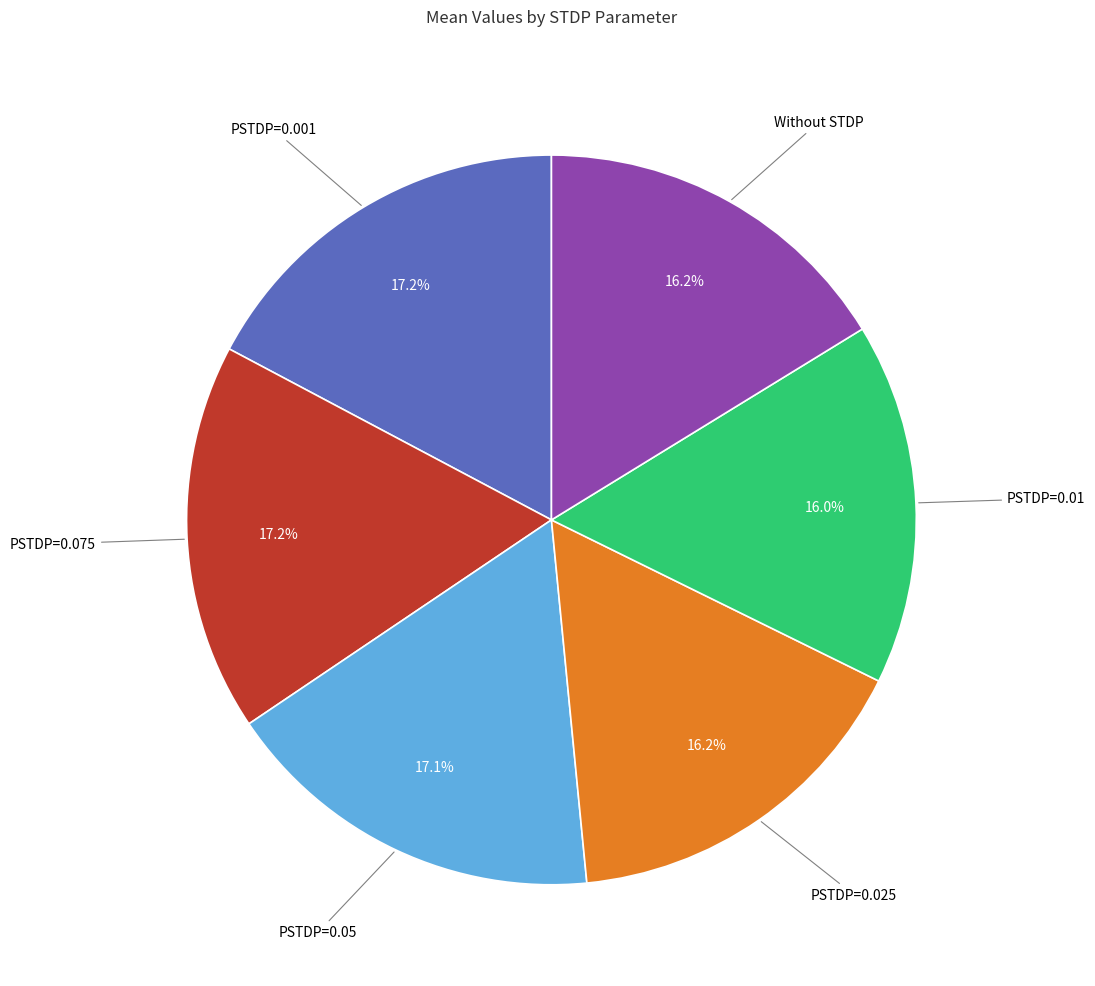

Does any single category account for the majority?

No